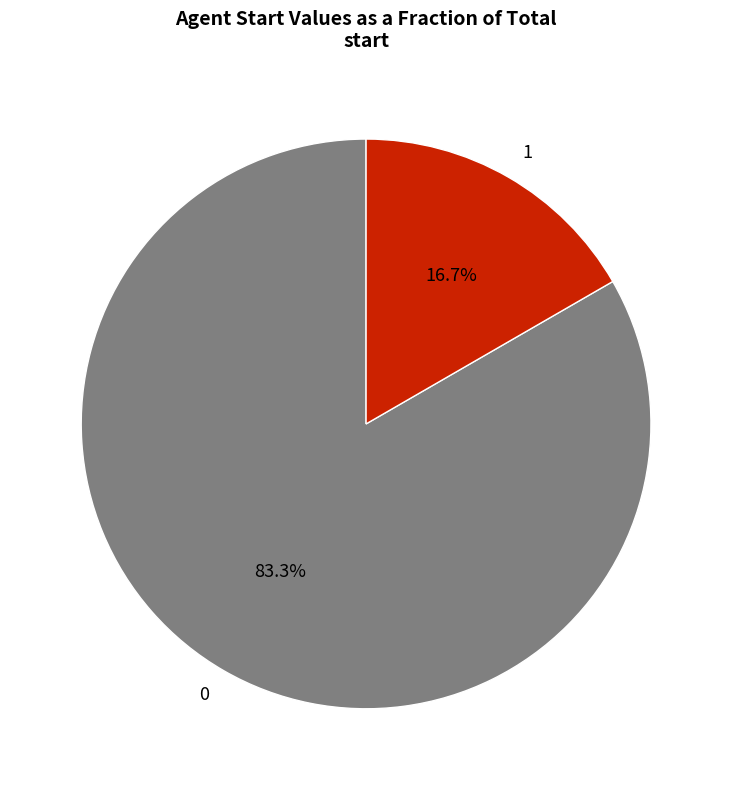

To the nearest percent, what is the combined percentage of 1 and 0?

100%